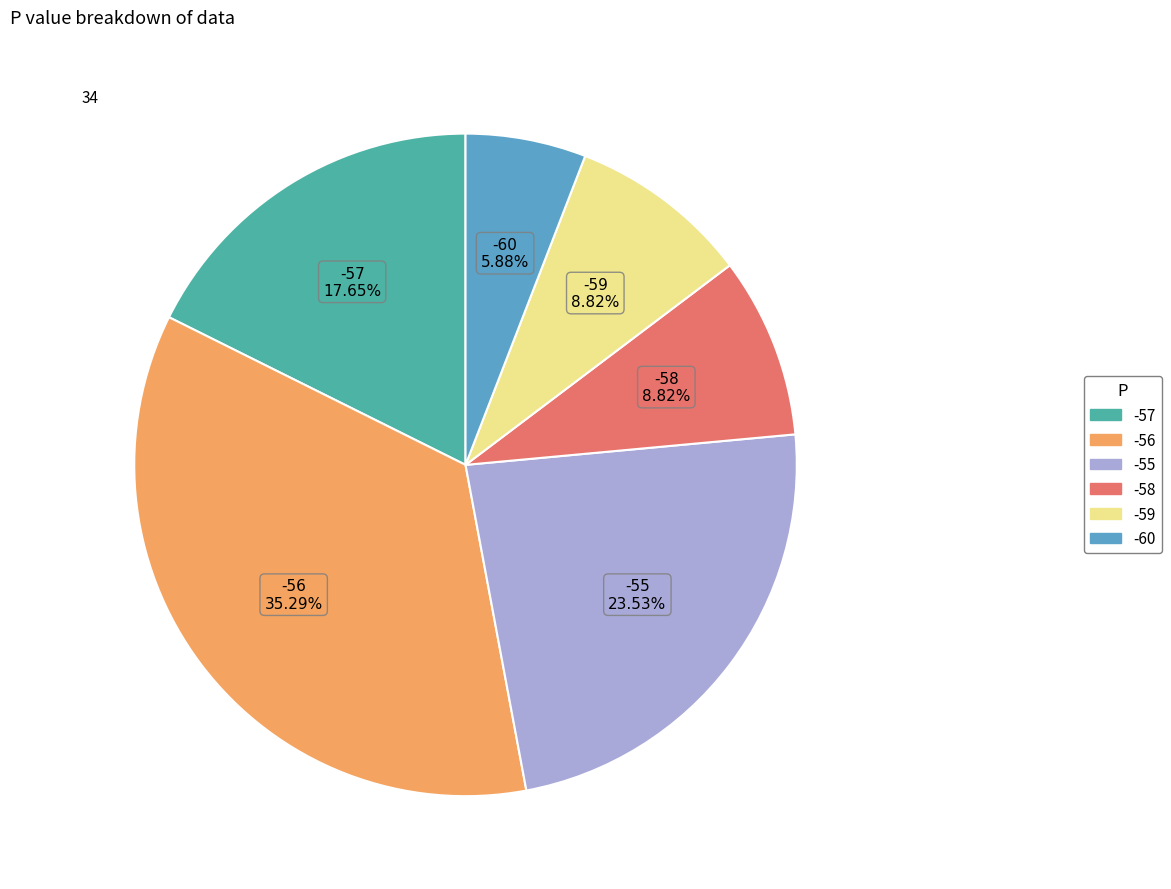

Do -59 and -57 together represent more than half of the pie?

No